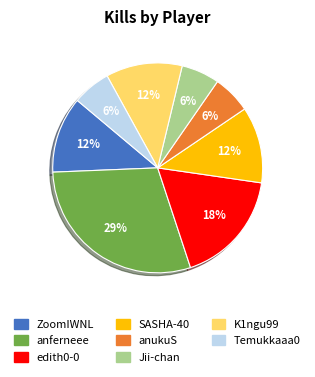

Is it true that edith0-0 is 31% of the pie?

False